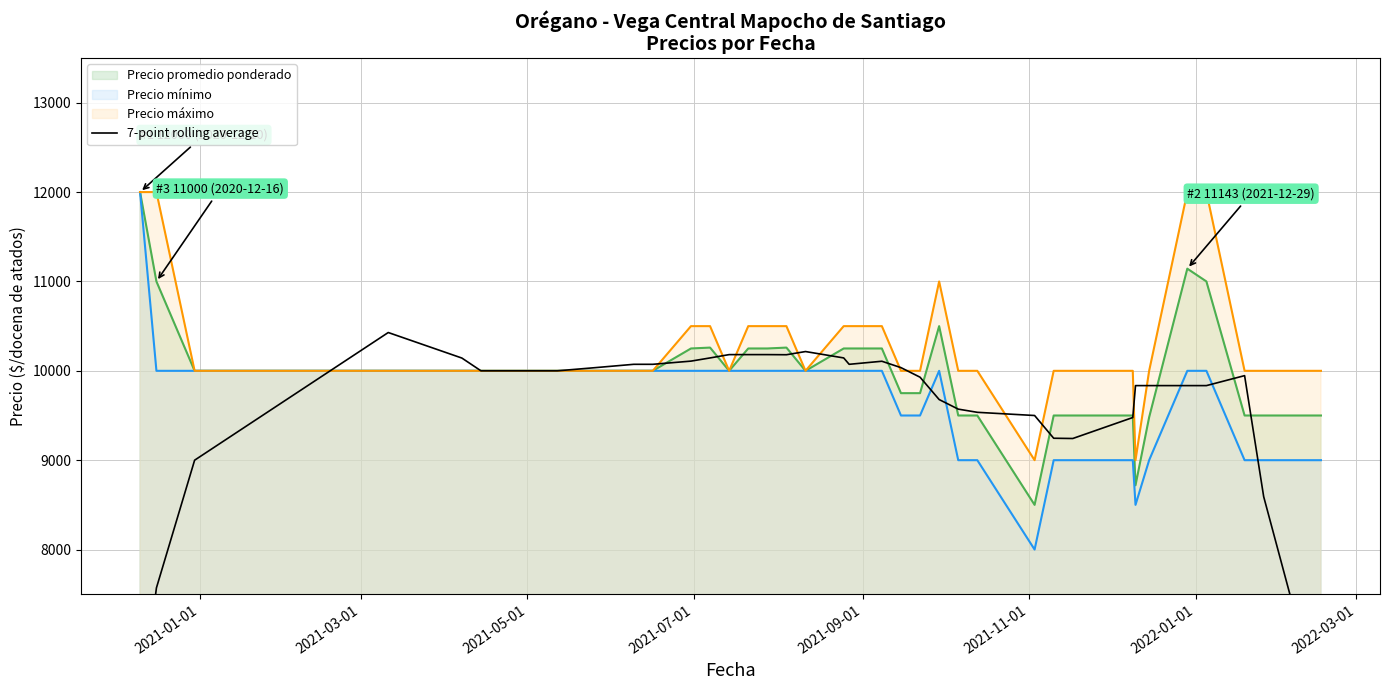

What is the minimum value for Precio promedio ponderado?

8500